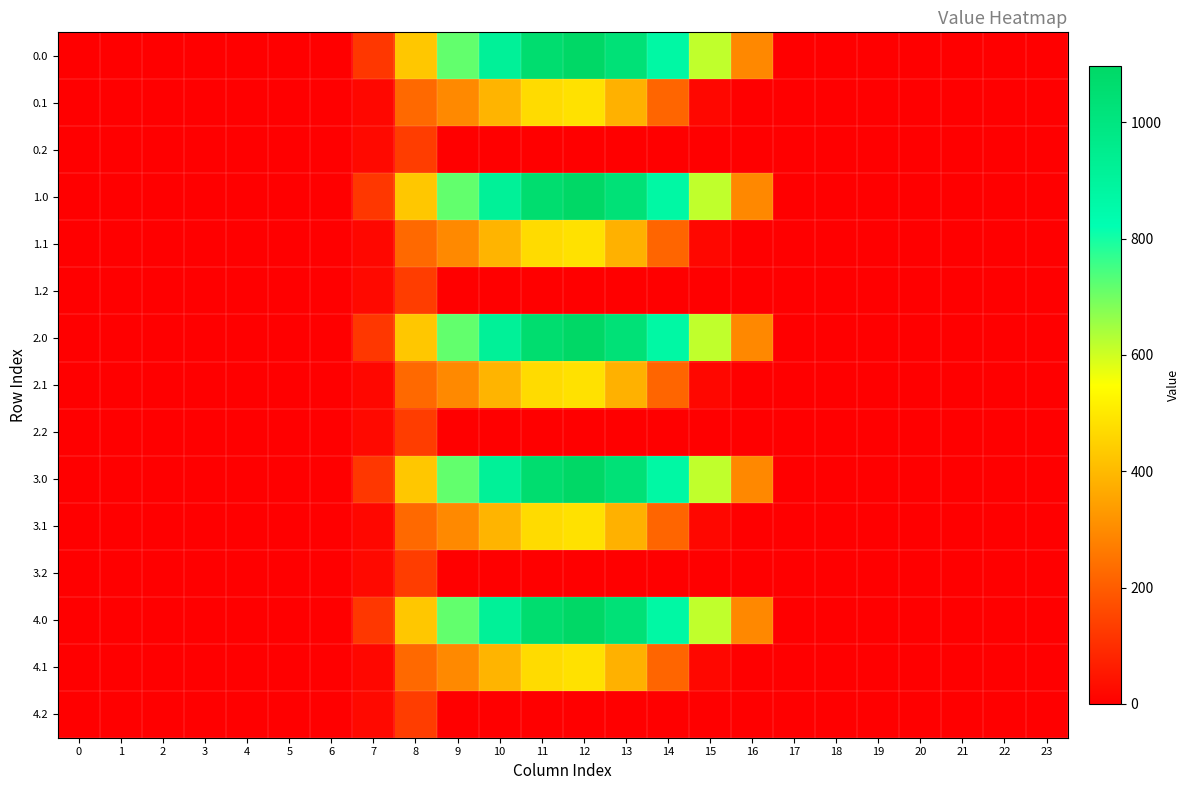

Count the number of data series in this chart.

15